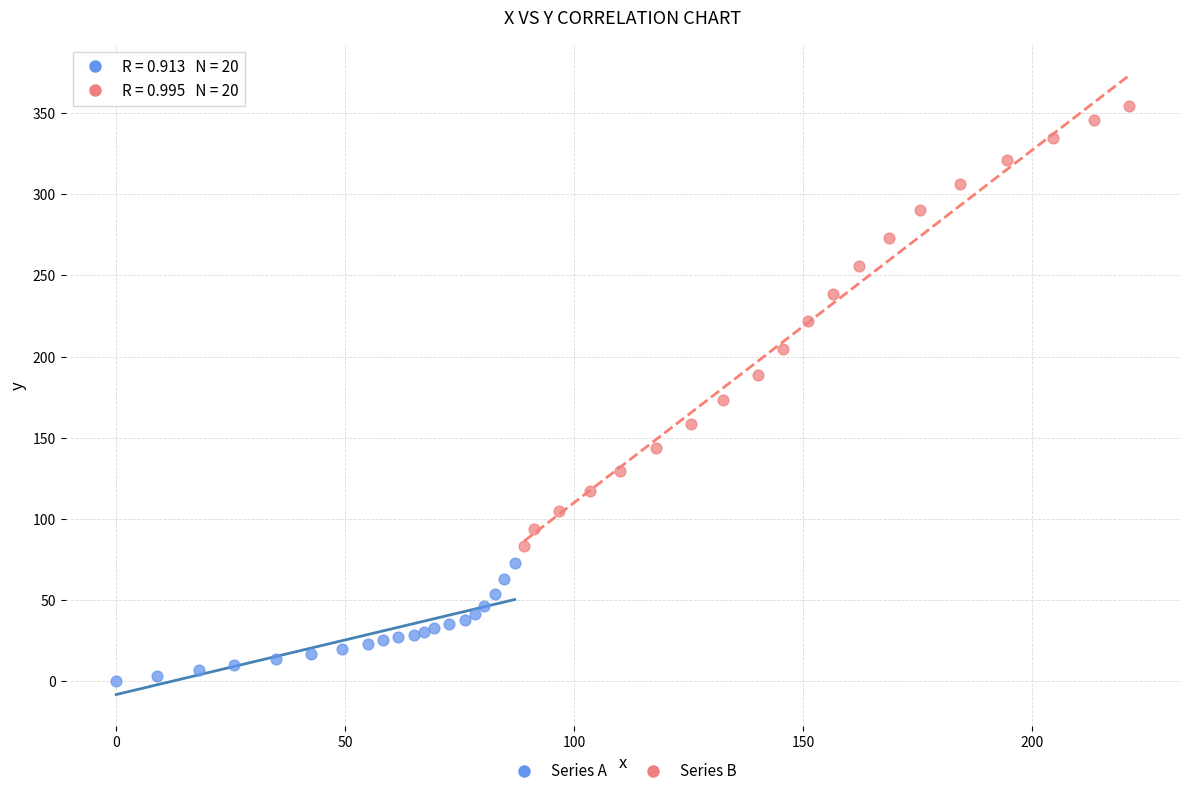

Which series contains the highest Y value?

Series B